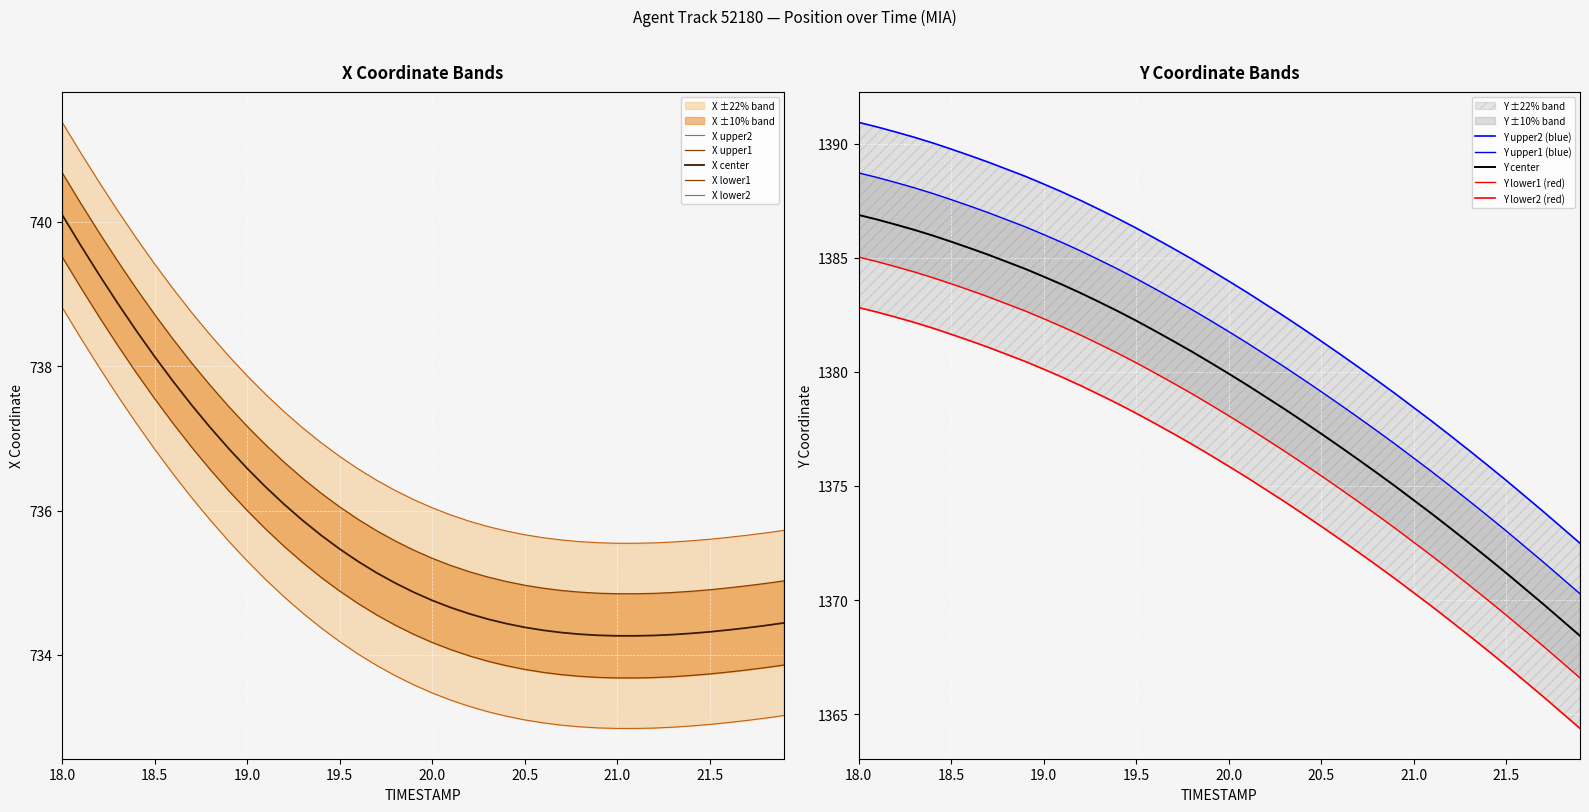

Is it true that X center equals 153.7 at 19.0?

False